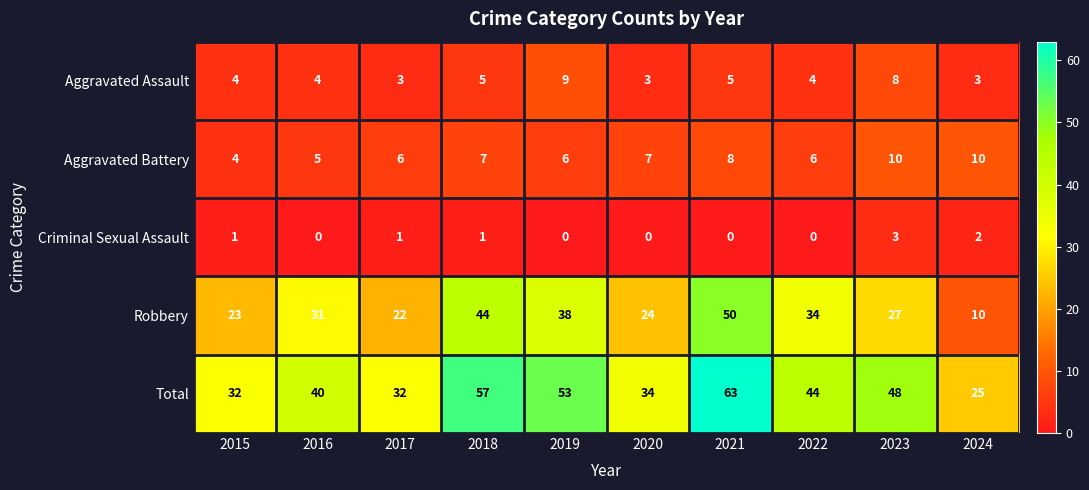

Is it true that Aggravated Assault equals 9 at 2019?

True